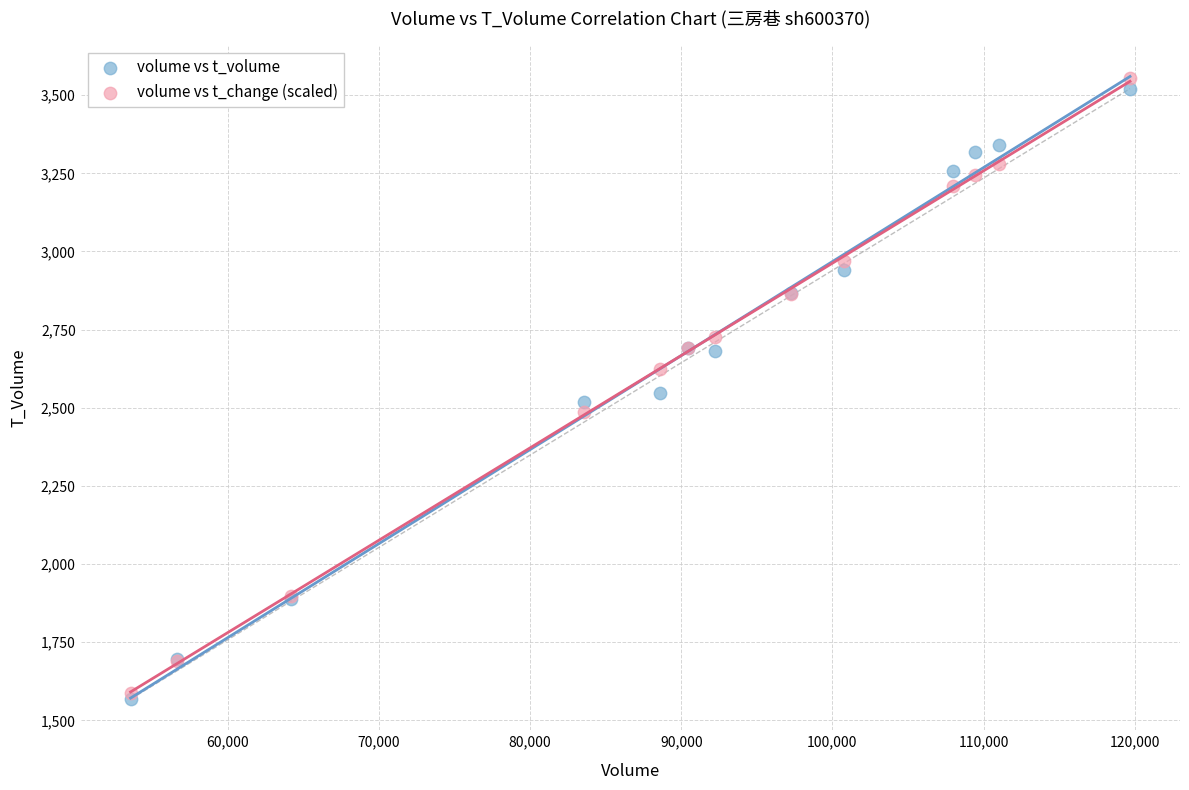

Which series has the largest Y range (max minus min)?

volume vs t_change (scaled)